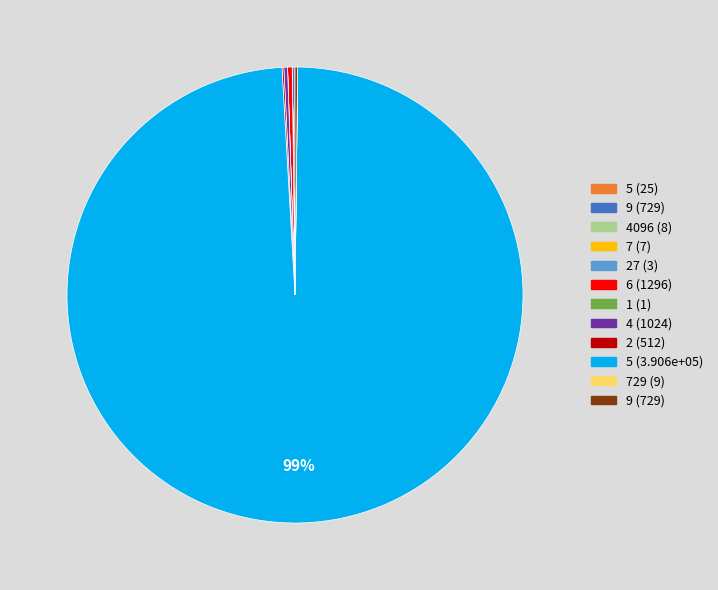

Is there any slice that represents more than half of the pie?

Yes